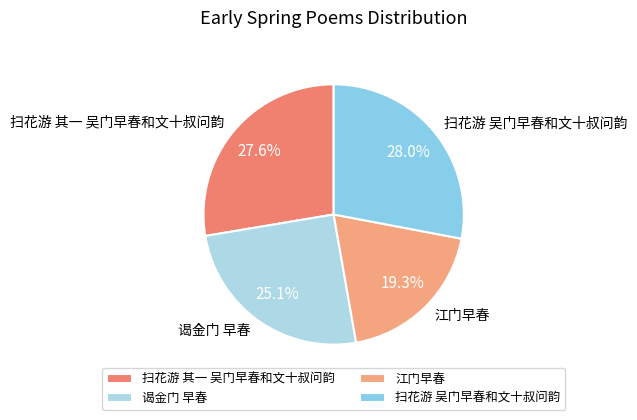

How many slices are in this pie chart?

4